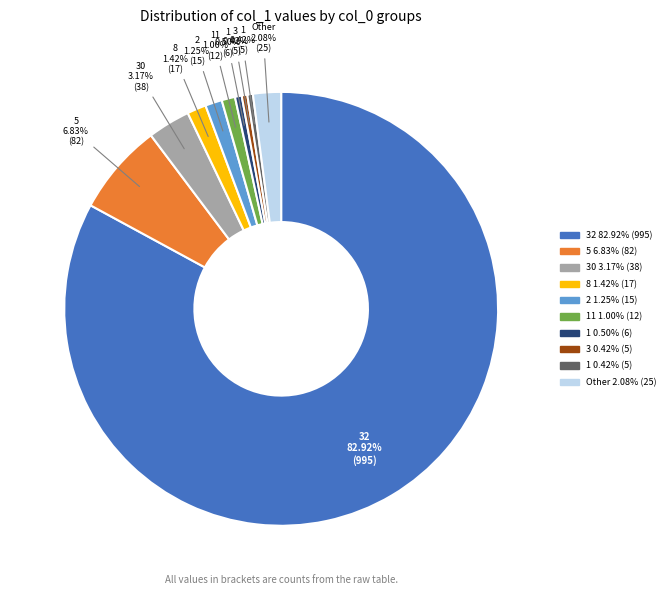

Is there any slice that represents more than half of the pie?

Yes